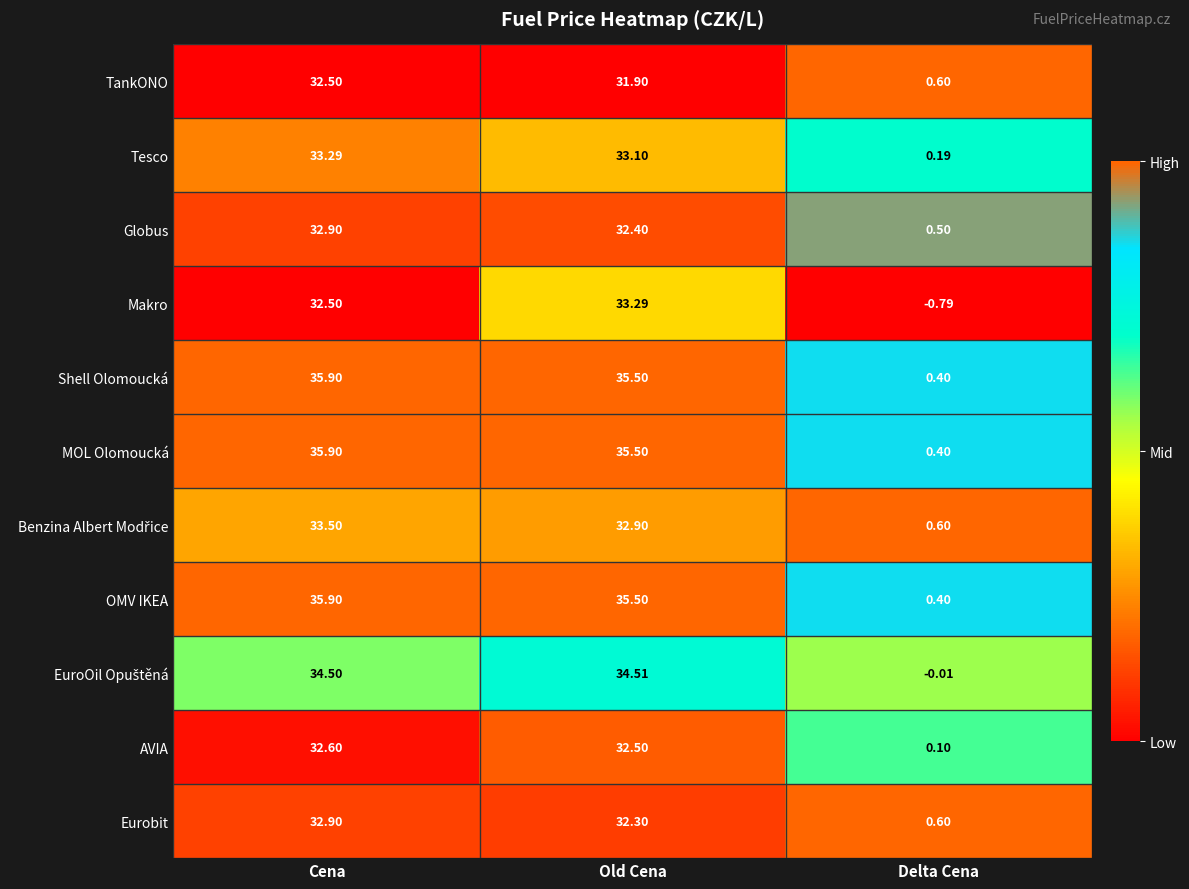

Which series changed the most between Cena and Old Cena?

Makro